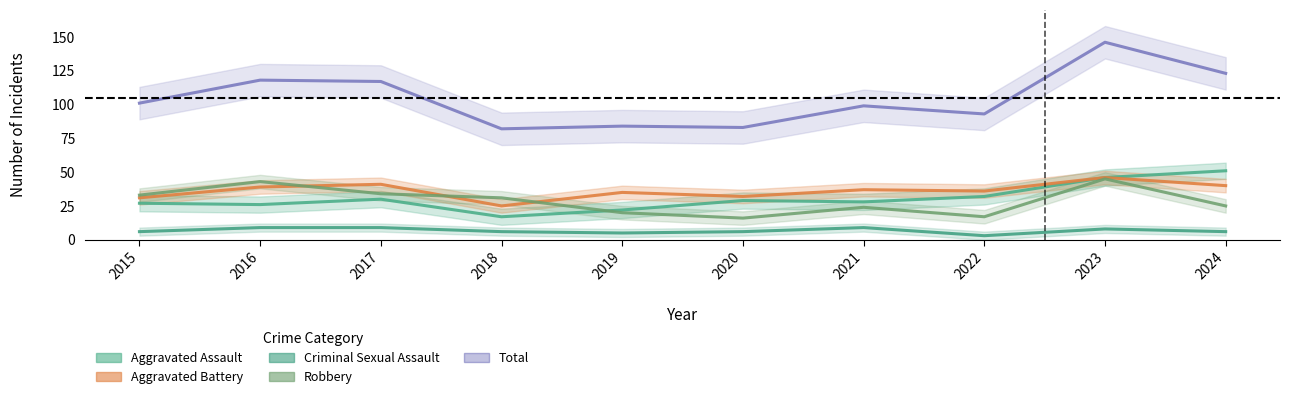

Is it true that Aggravated Assault equals 23 at 2018?

False